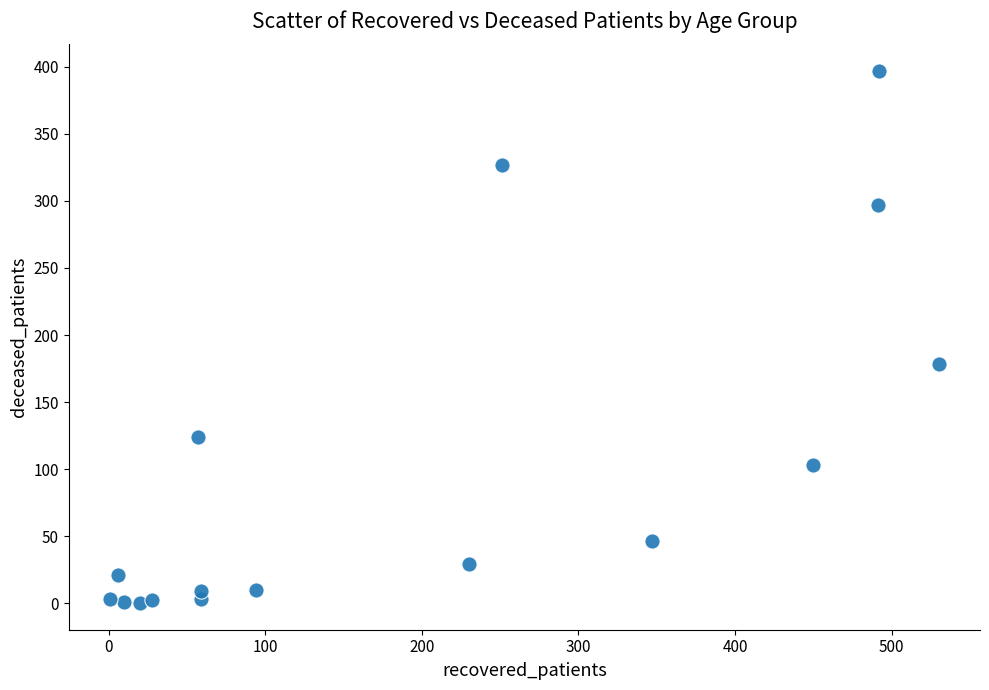

What Y value in the scatter plot is closest to 198?

178